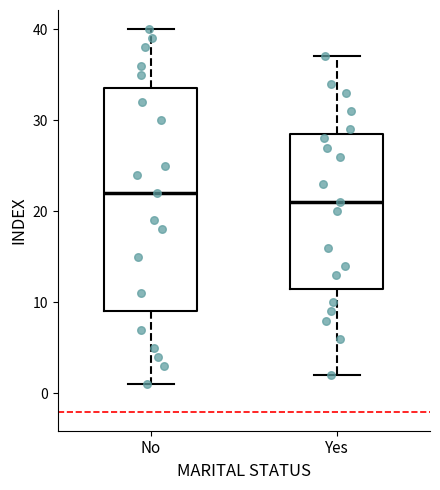

Reading left to right, transcribe this box plot: for each box, give where its median line is, the range the box spans, and where its two whiskers end, as read against the y-axis. The values are not printed on the chart, so give them approximately, as read against the axis.

No: median 22, box 9 to 34, whiskers 1 to 40
Yes: median 21, box 12 to 29, whiskers 2 to 37